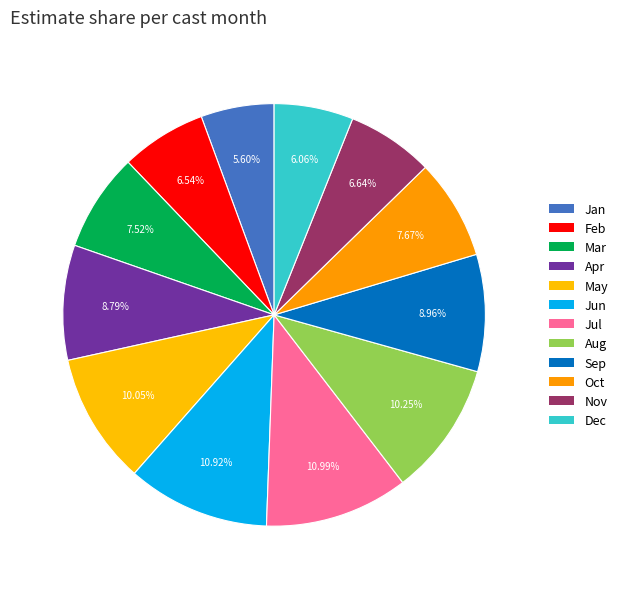

Count the number of slices in the pie.

12